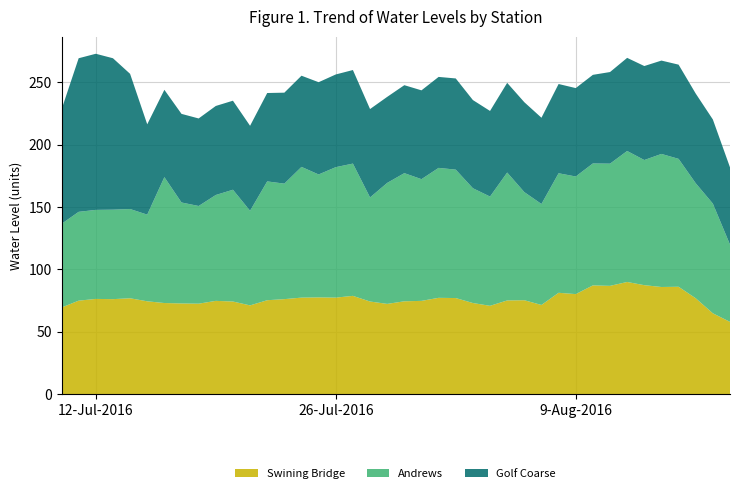

Reading left to right, transcribe all the data shown in this chart.

Swining Bridge: 69.4	75.0	76.4	76.2	76.9	74.4	73.1	72.7	72.5	74.8	74.3	71.2	75.3	76.2	77.4	77.6	77.4	78.8	74.3	72.4	74.4	74.8	77.2	77.0	73.1	70.8	75.1	75.3	71.5	81.3	80.2	87.2	86.8	89.9	87.4	85.9	86.1	76.9	64.8	58.0
Andrews: 67.0	71.2	71.3	71.7	71.5	69.4	100.9	80.9	78.3	84.8	89.6	75.8	95.2	92.5	104.7	98.5	104.5	106.0	83.4	96.9	102.7	97.5	104.1	102.9	92.0	87.6	102.5	86.6	80.9	95.8	94.3	97.7	97.9	105.0	100.3	106.6	102.5	92.2	87.9	61.9
Golf Coarse: 91.6	123.1	125.1	121.3	108.3	72.4	70.0	71.0	70.1	71.3	71.3	68.1	70.8	72.9	73.1	73.9	74.3	75.0	70.8	68.9	70.5	71.2	72.9	73.1	70.7	68.6	71.9	72.0	69.1	71.5	70.8	71.0	73.4	74.6	75.3	74.8	75.5	71.9	67.4	61.9